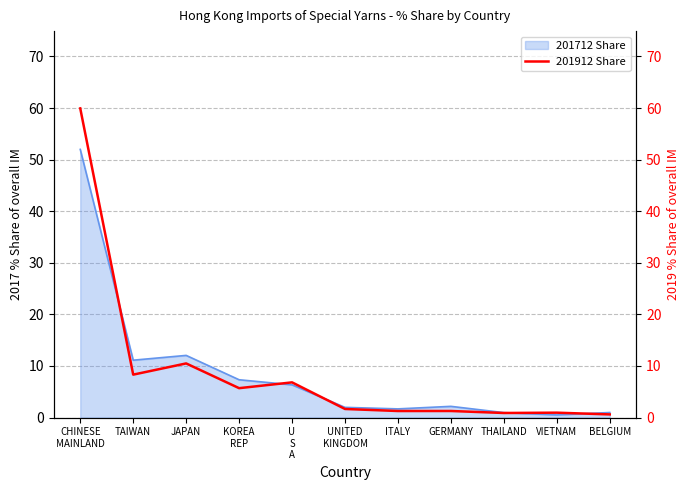

What is the maximum value for 201712 Share?

52.0